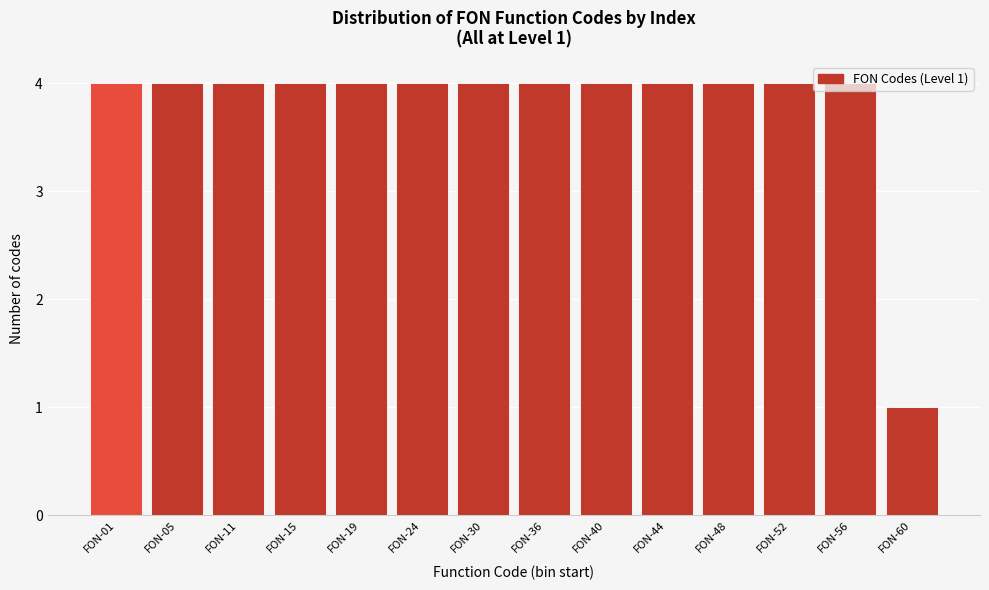

What is the sum of all values?

53